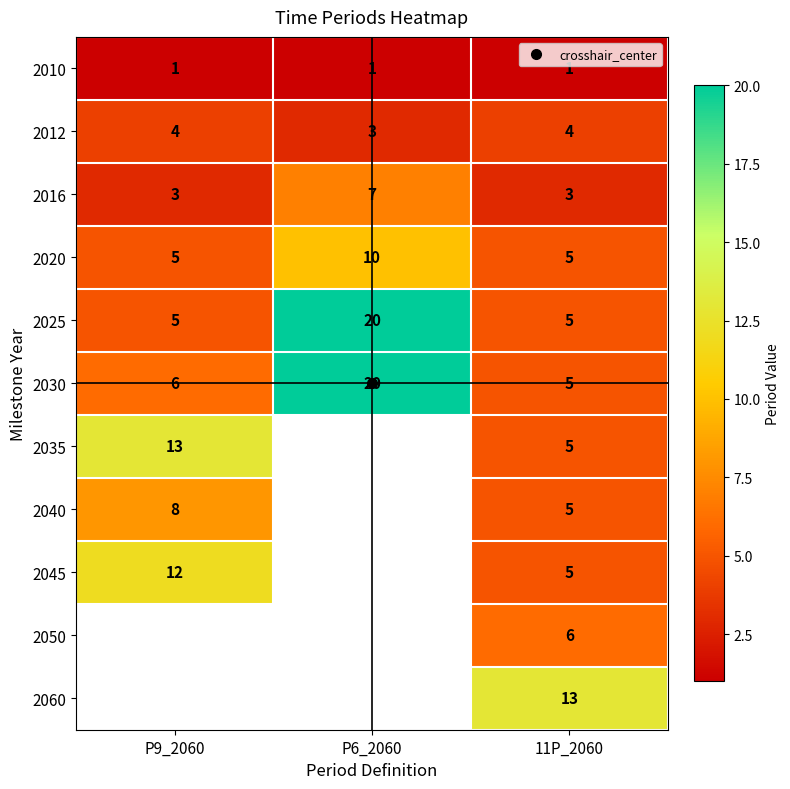

Between P6_2060 and 11P_2060, which series saw the biggest shift?

2025